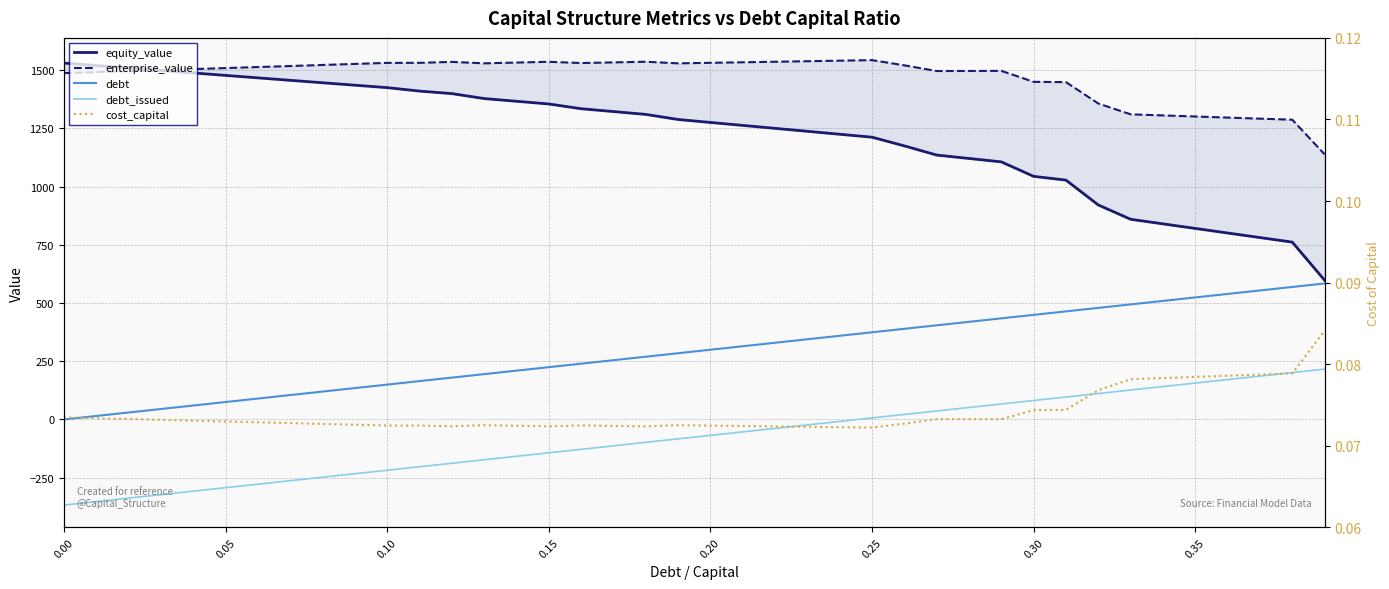

Which series has the largest total across all categories?

enterprise_value